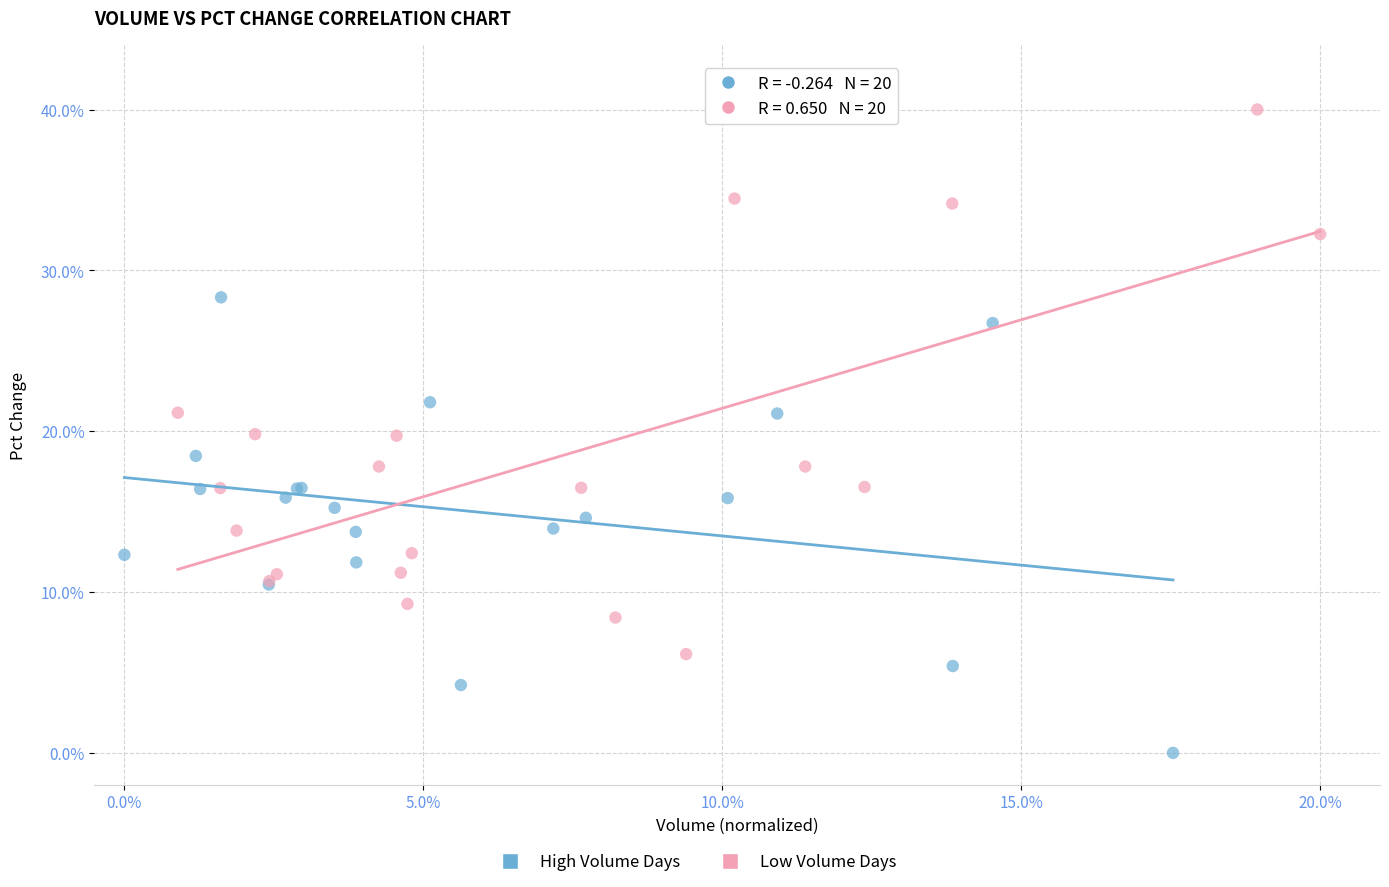

Which series has the widest spread of Y values?

Low Volume Days